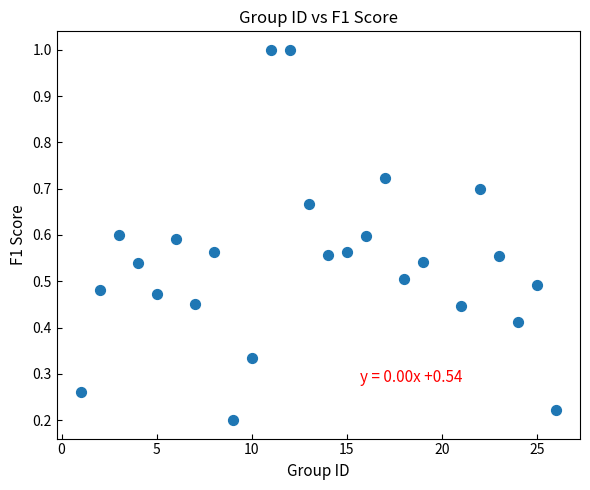

What is the range of Y values (max minus min)?

0.8